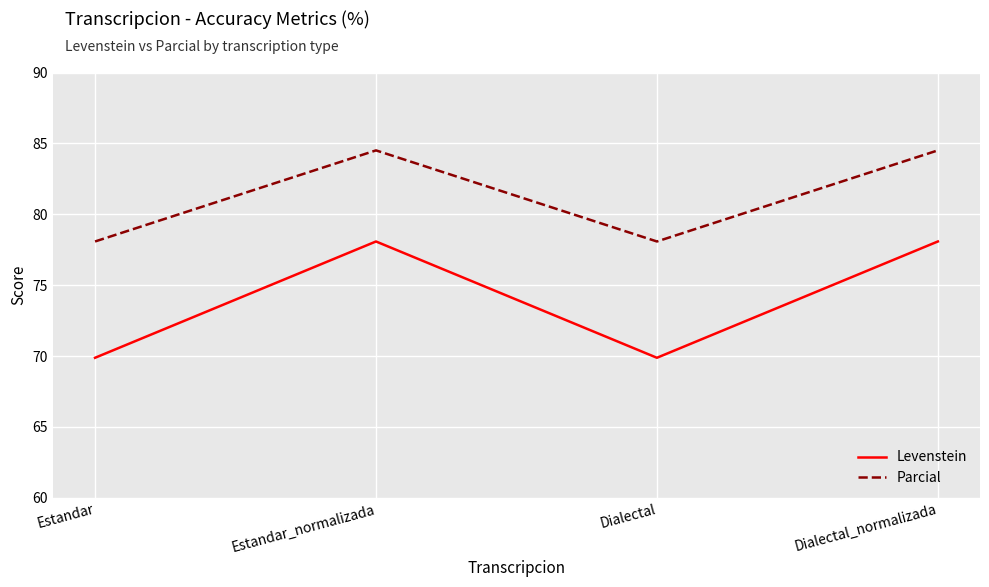

Which series has the widest spread of values?

Levenstein